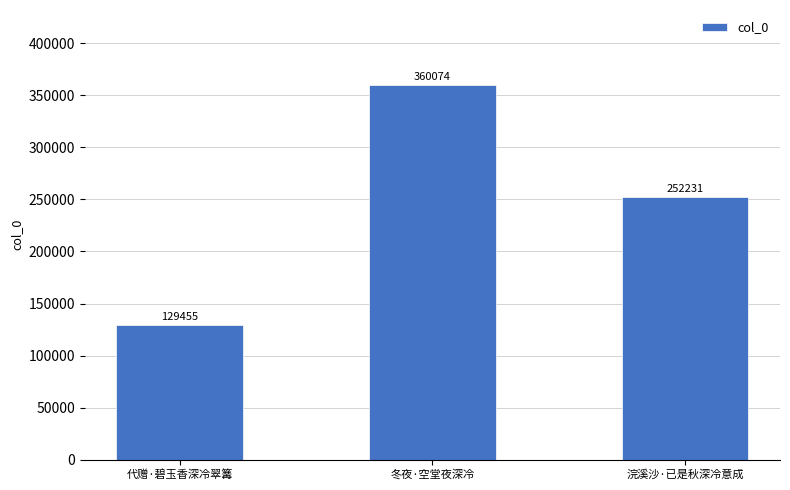

List the labels in order of value, smallest first.

代赠·碧玉香深冷翠篝, 浣溪沙·已是秋深冷意成, 冬夜·空堂夜深冷